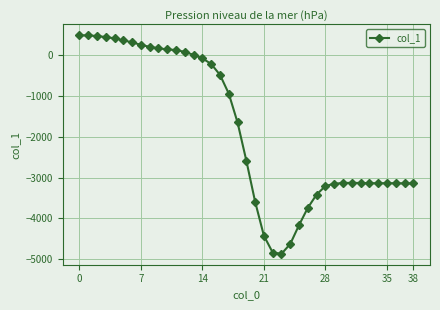

True or false: the data has more than 1 interior local peaks.

True